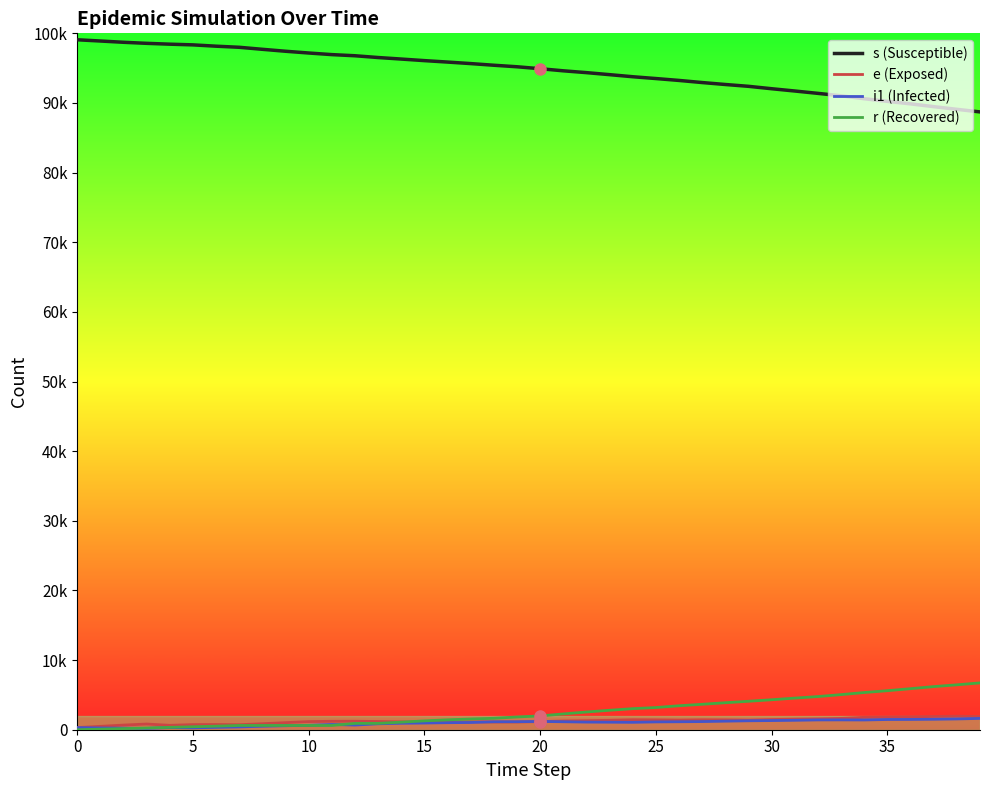

Between which two adjacent categories do e (Exposed) and i1 (Infected) first intersect?

17 and 18